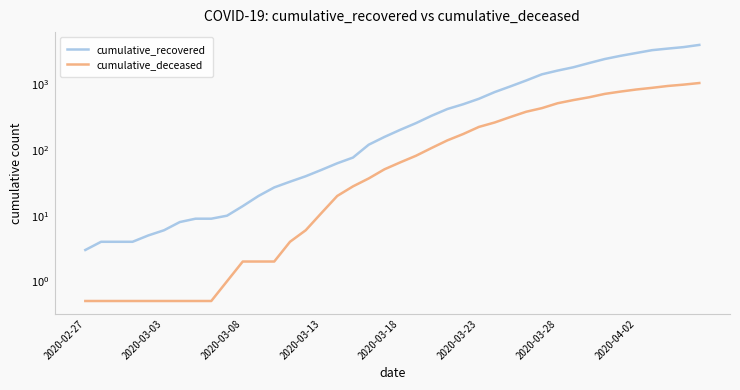

True or false: cumulative_deceased and cumulative_recovered intersect in this chart.

False